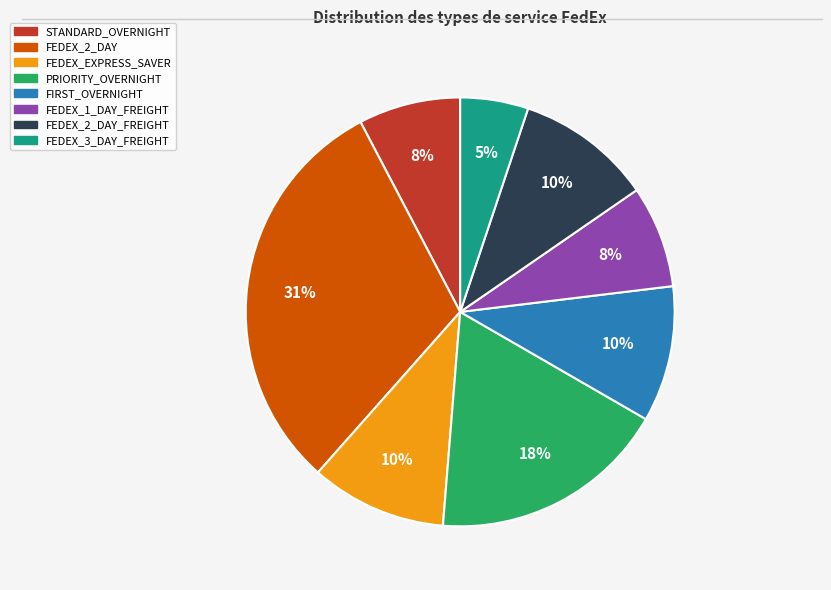

To the nearest percent, what is the average slice percentage?

12%